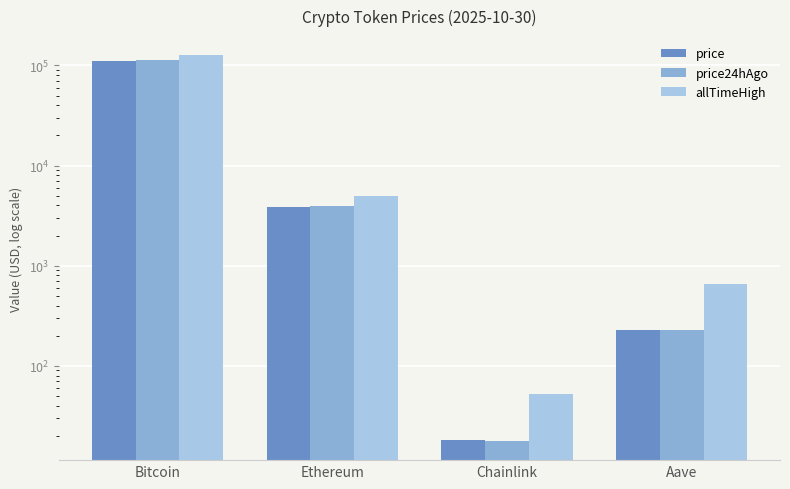

Rank the series by their maximum value, from lowest to highest.

price, price24hAgo, allTimeHigh